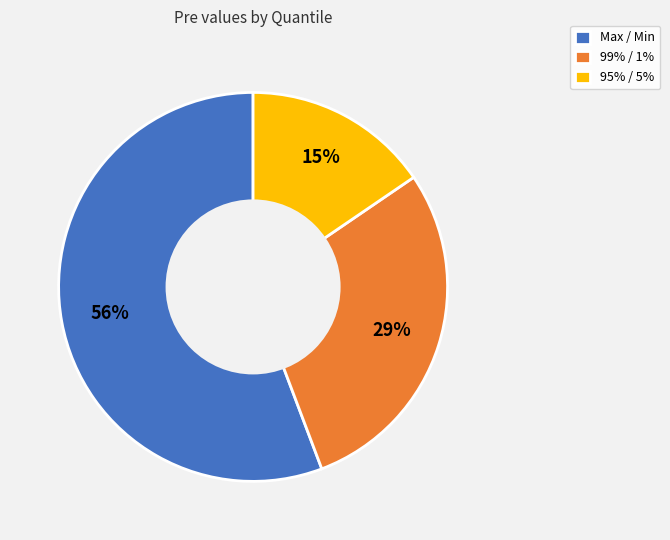

To the nearest percent, what is the average slice percentage?

33%